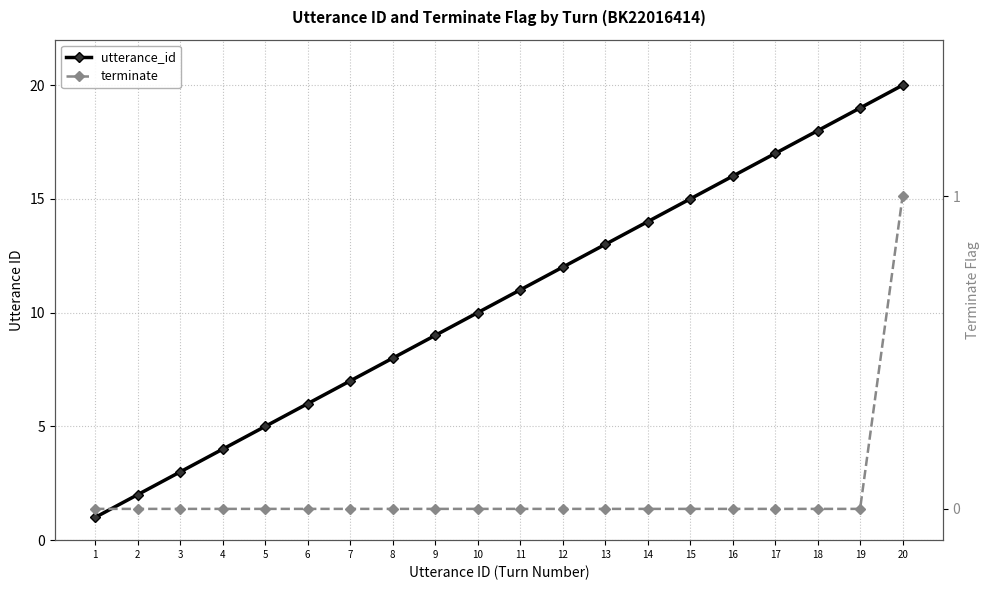

Where is utterance_id nearest to the value 10?

10